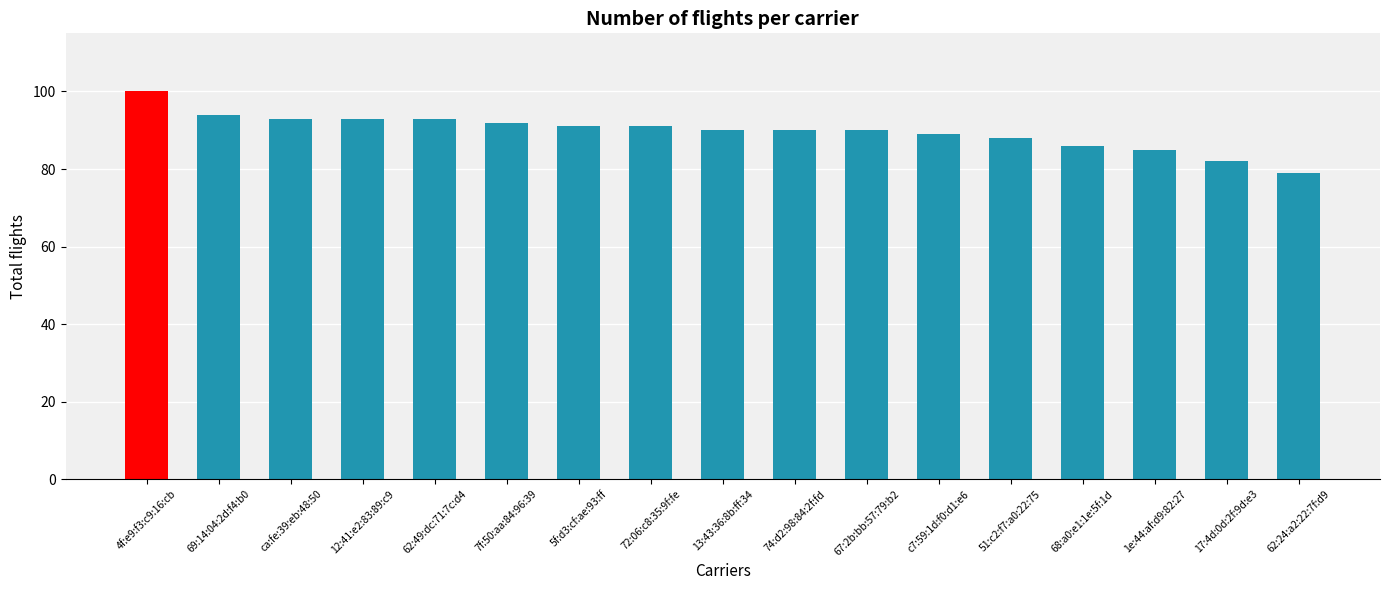

The value at 72:06:c8:35:9f:fe is 91. True or false?

True